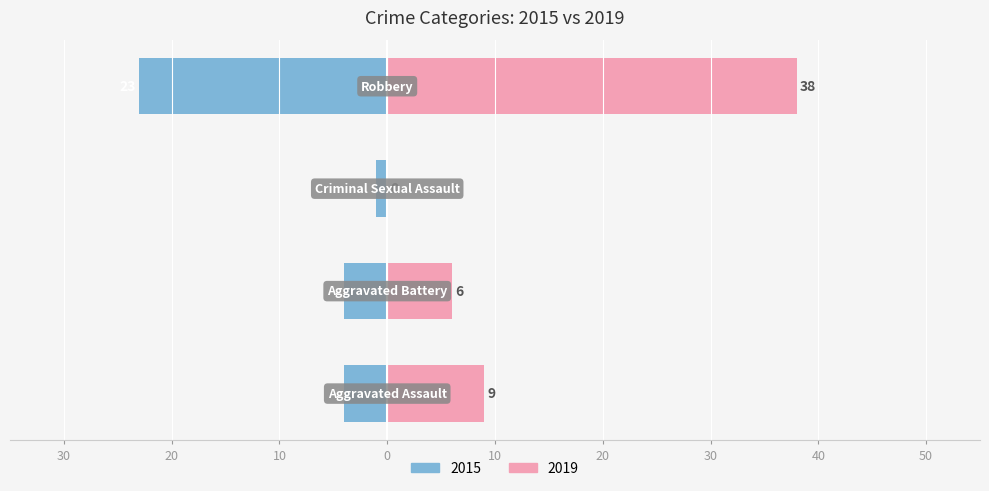

At which label does 2015 reach its minimum?

Criminal Sexual Assault